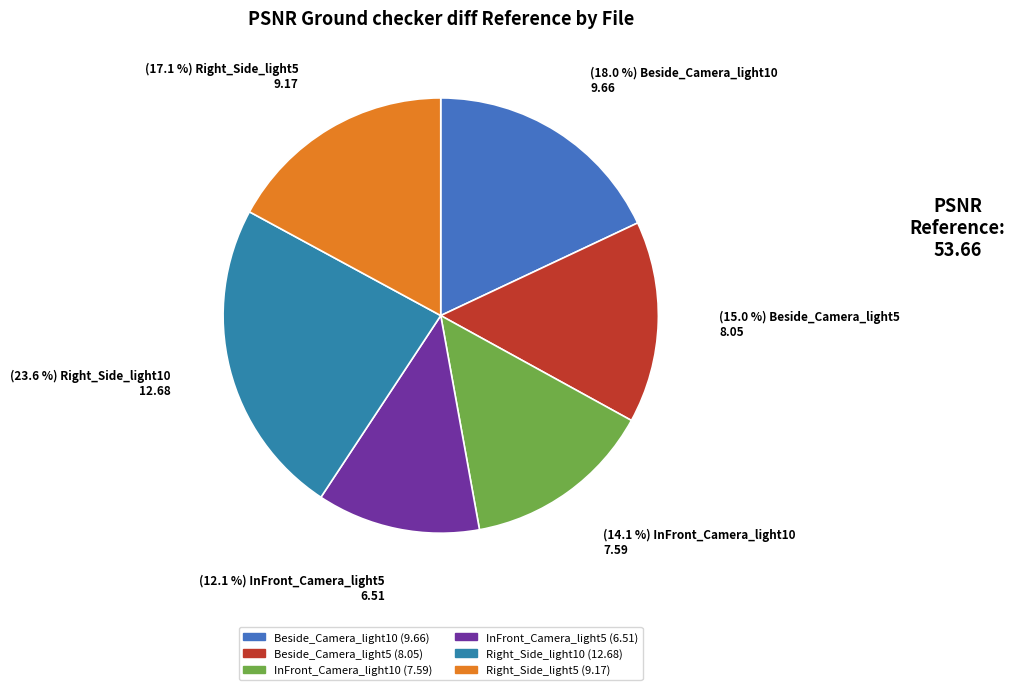

Combined, what portion of the pie is Beside_Camera_light5 and Beside_Camera_light10?

33.0%